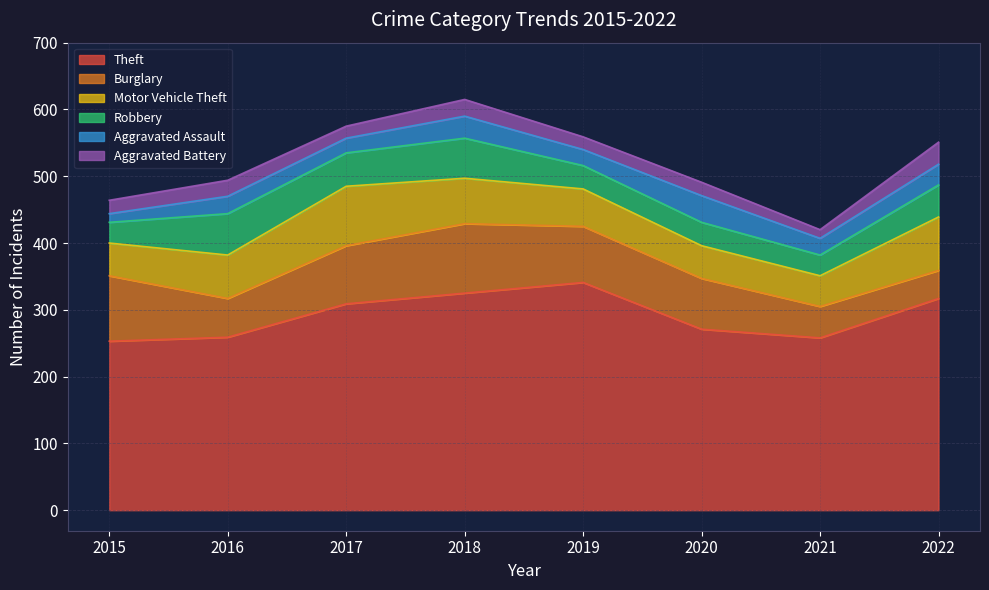

What is the total value across all series at 2021?

420